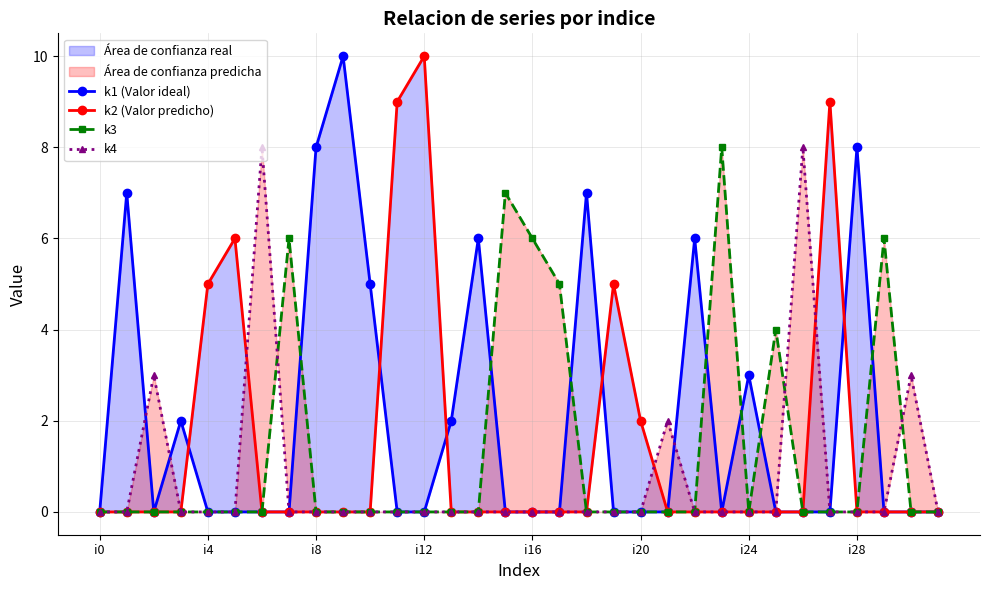

What is the difference between the maximum and minimum values in the k2 (Valor predicho) series?

10